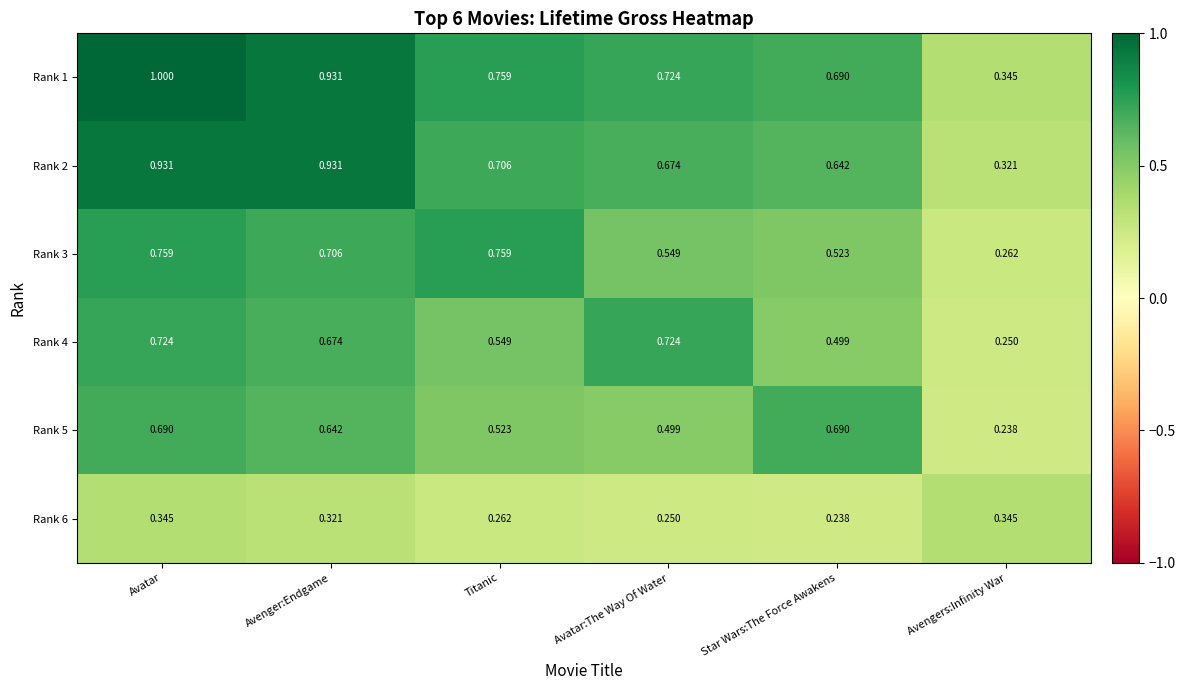

At which label does Rank 1 reach its peak?

Avatar